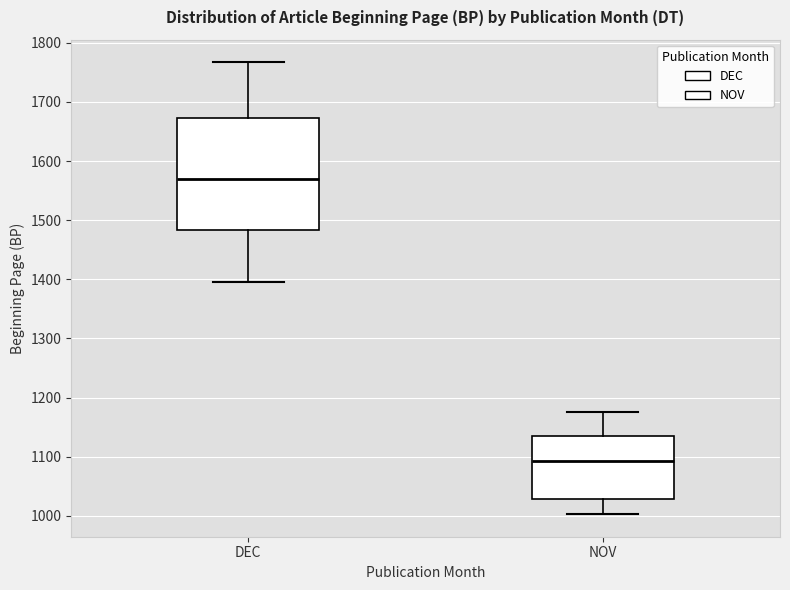

Which box's median line is the lowest?

NOV